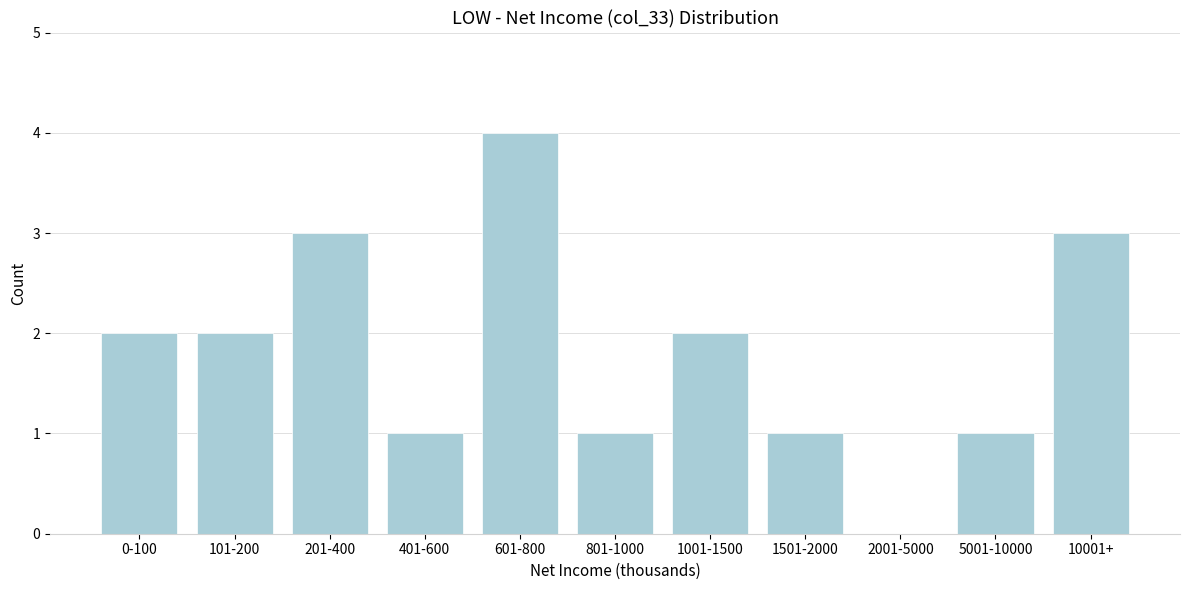

Reading right to left, extract all data points from this chart.

10001+=3	5001-10000=1	2001-5000=0	1501-2000=1	1001-1500=2	801-1000=1	601-800=4	401-600=1	201-400=3	101-200=2	0-100=2